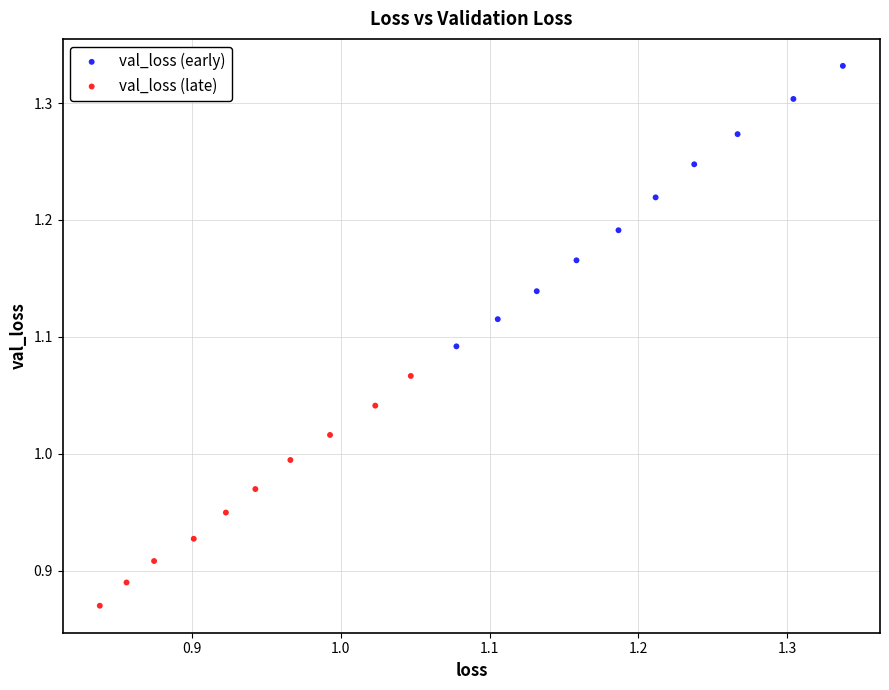

Which series contains the highest Y value?

val_loss (early)